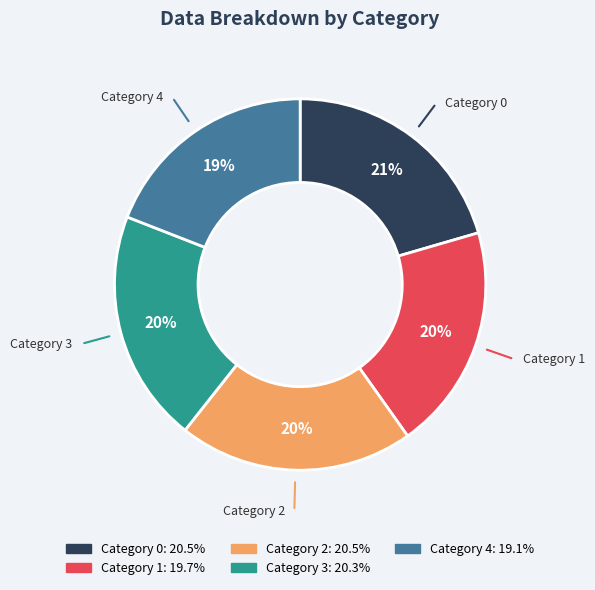

Is there any slice that represents more than half of the pie?

No